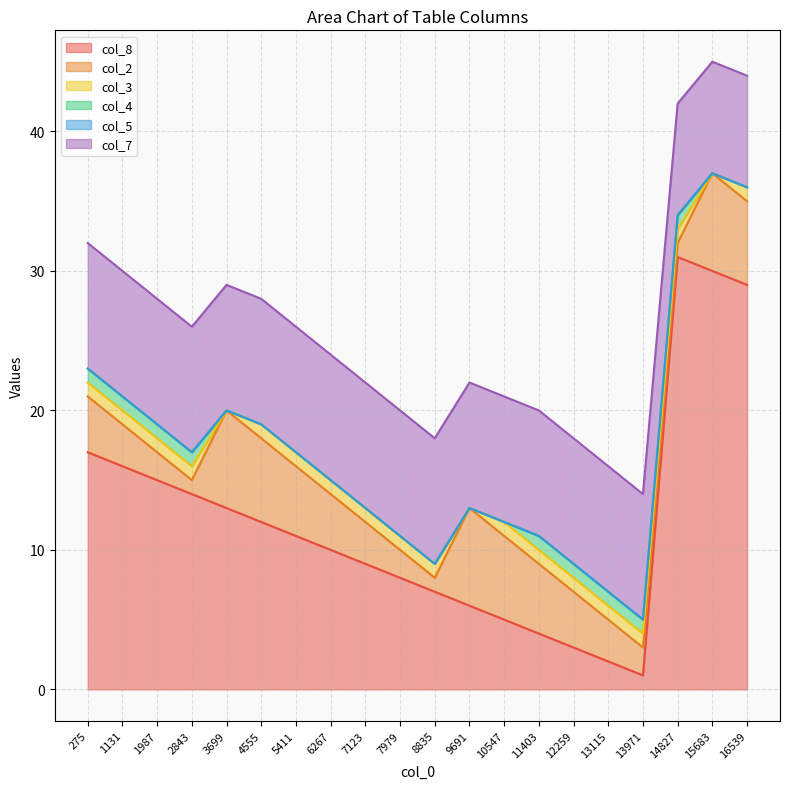

Where is col_7 nearest to the value 8?

14827